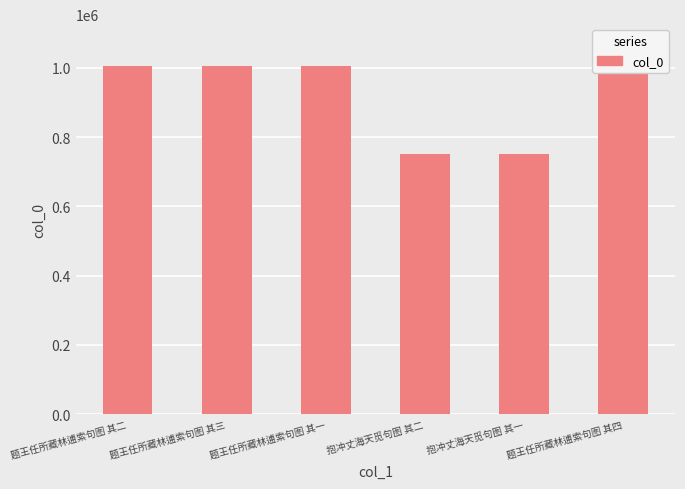

What value does the data have at 题王任所藏林逋索句图 其二?

1005304